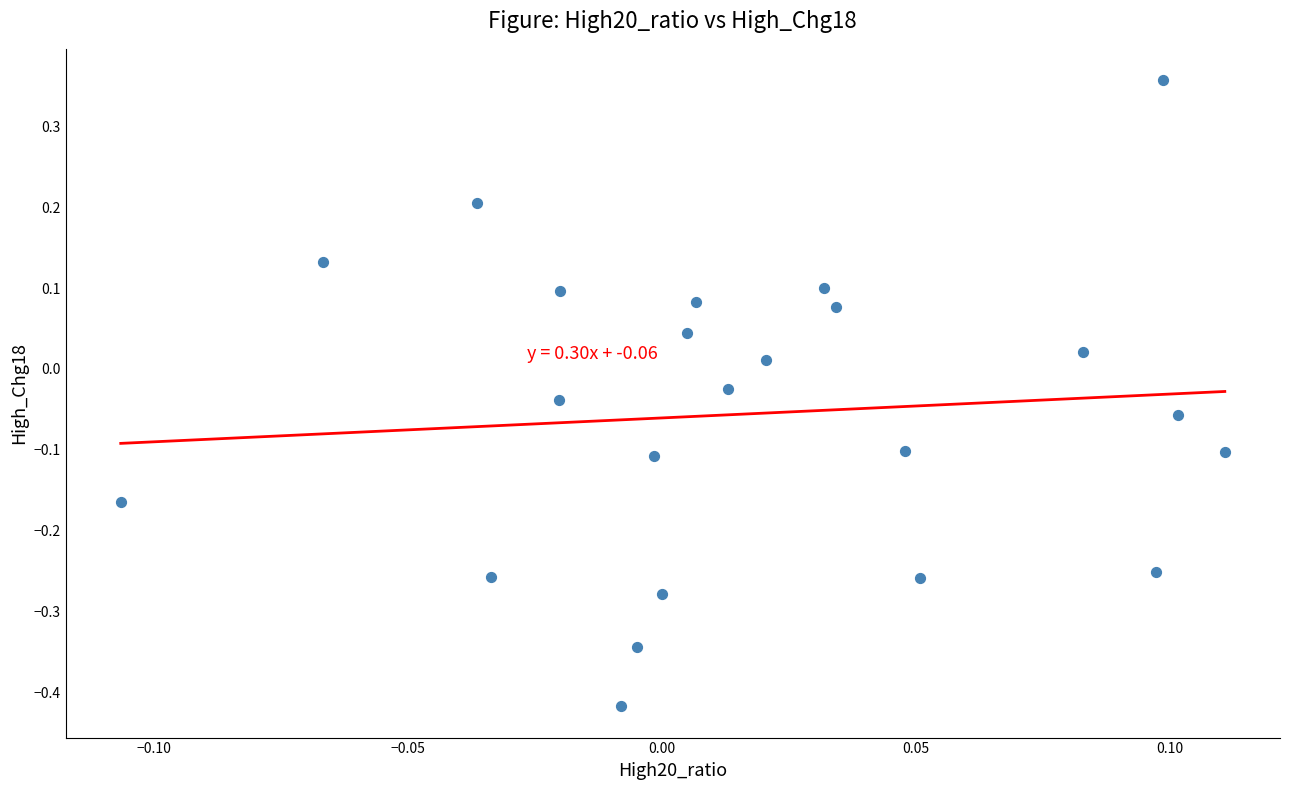

What is the range of Y values (max minus min)?

0.8